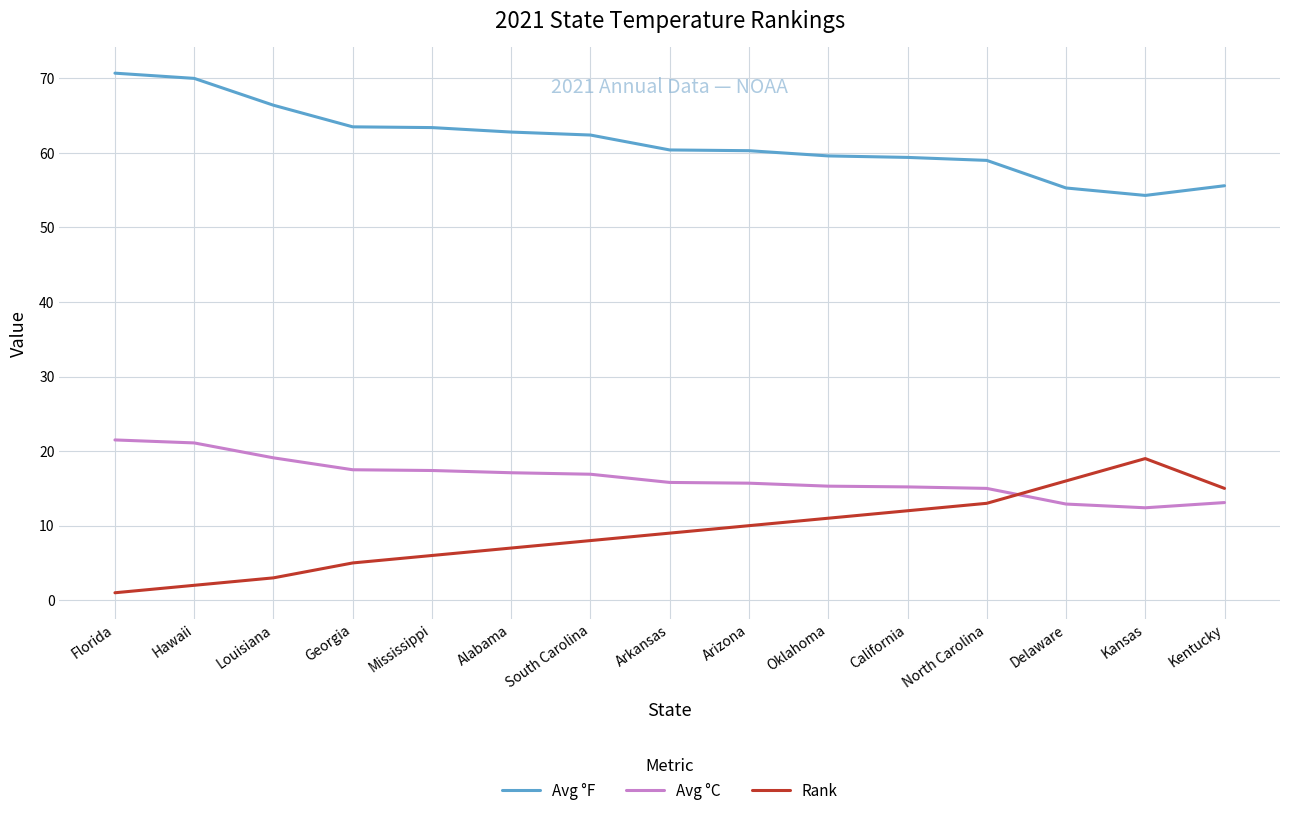

What position from the right is Alabama?

10